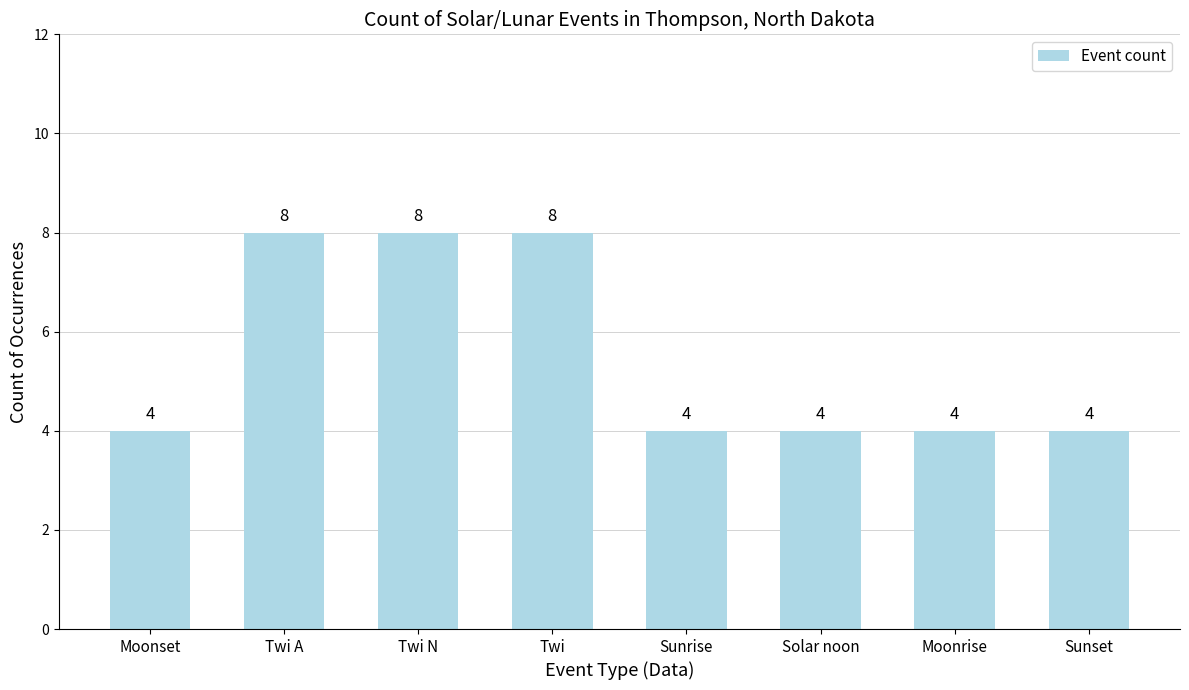

What value does the data have at Moonrise?

4